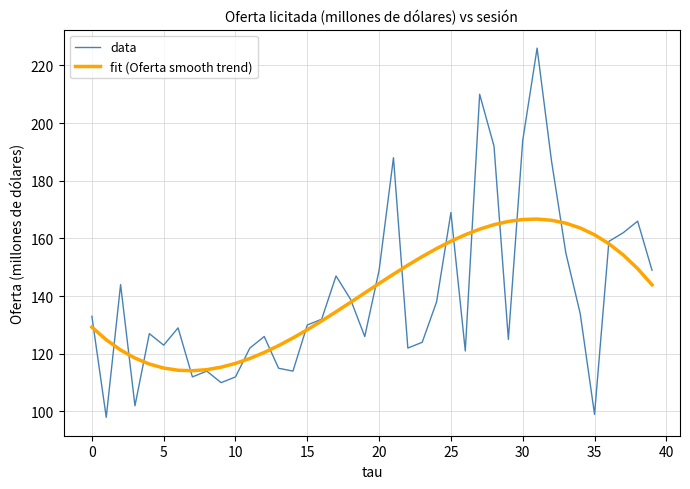

Which series has the largest range (max minus min)?

data